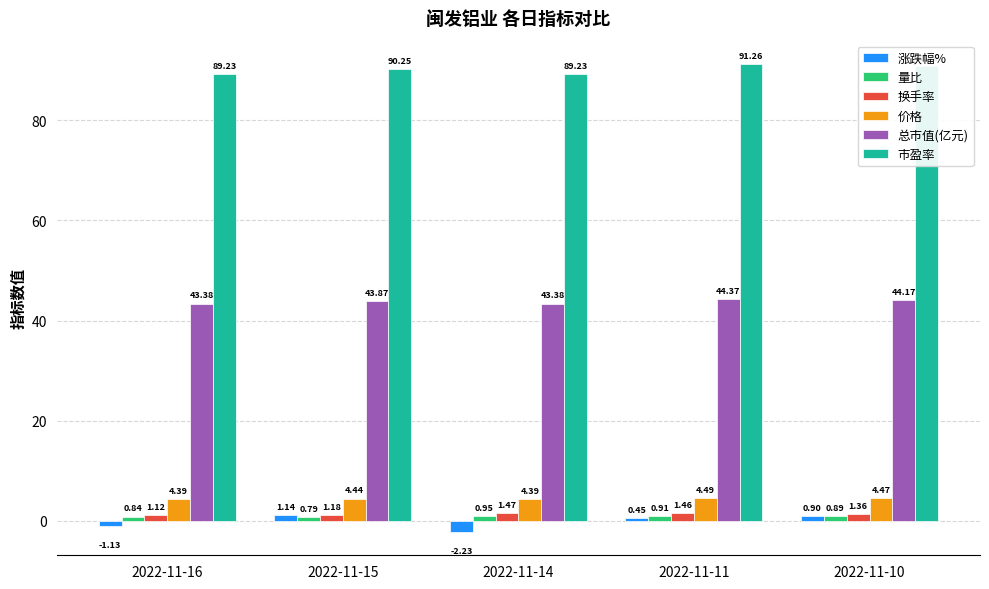

At which label is 市盈率 closest to 90?

2022-11-15